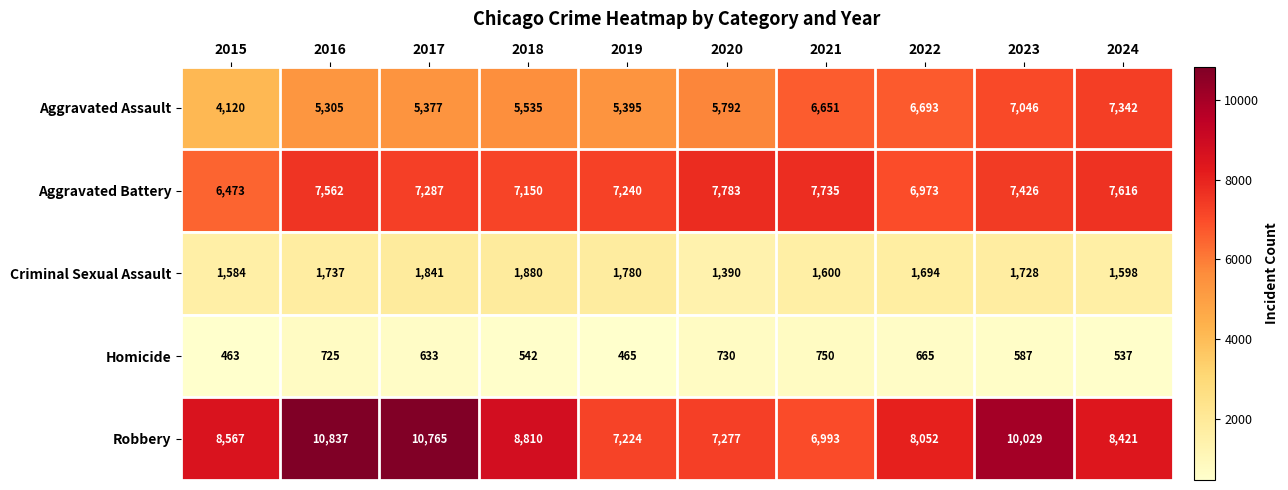

What is the total value across all series at 2015?

21207